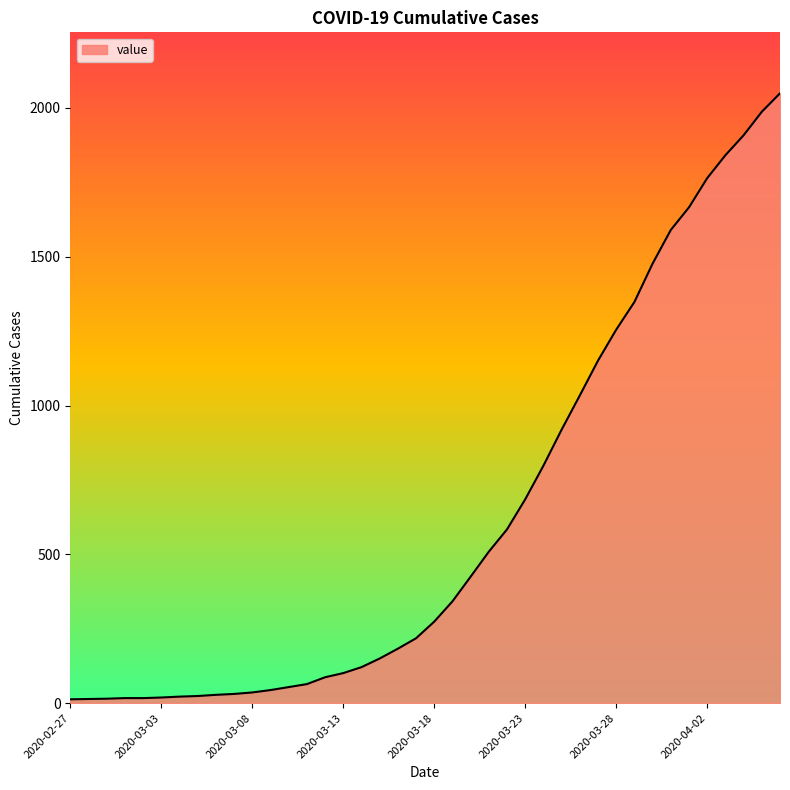

What is the difference between the maximum and minimum values?

2036